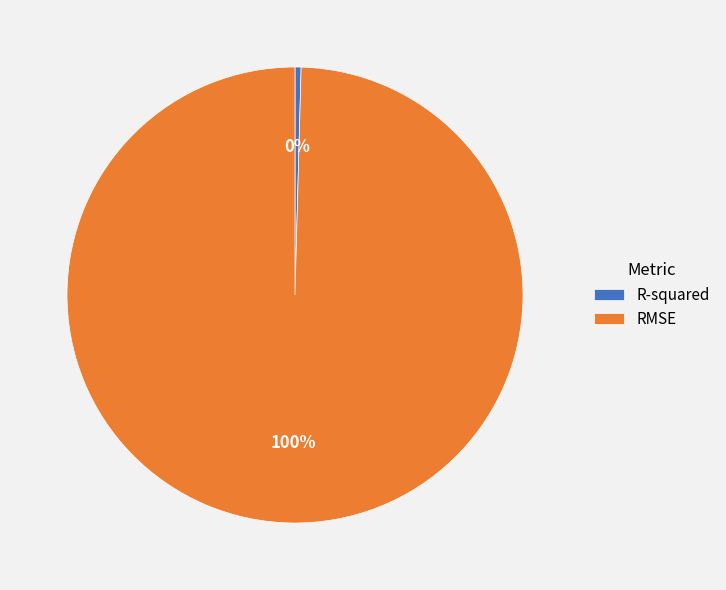

To the nearest percent, what portion does RMSE represent?

100%